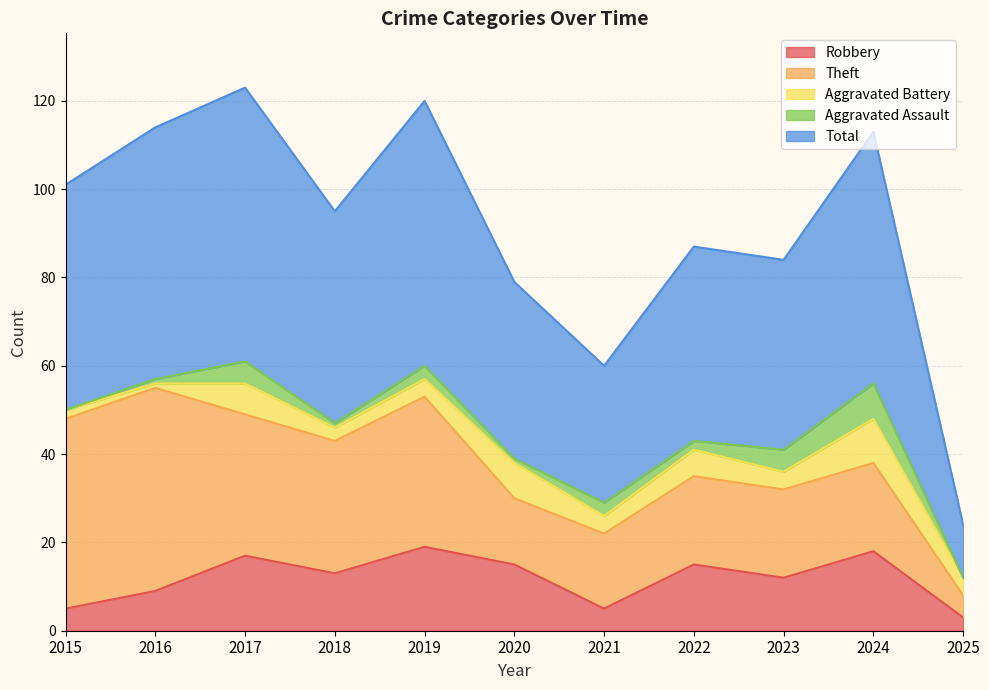

How many lines are shown in the chart?

5